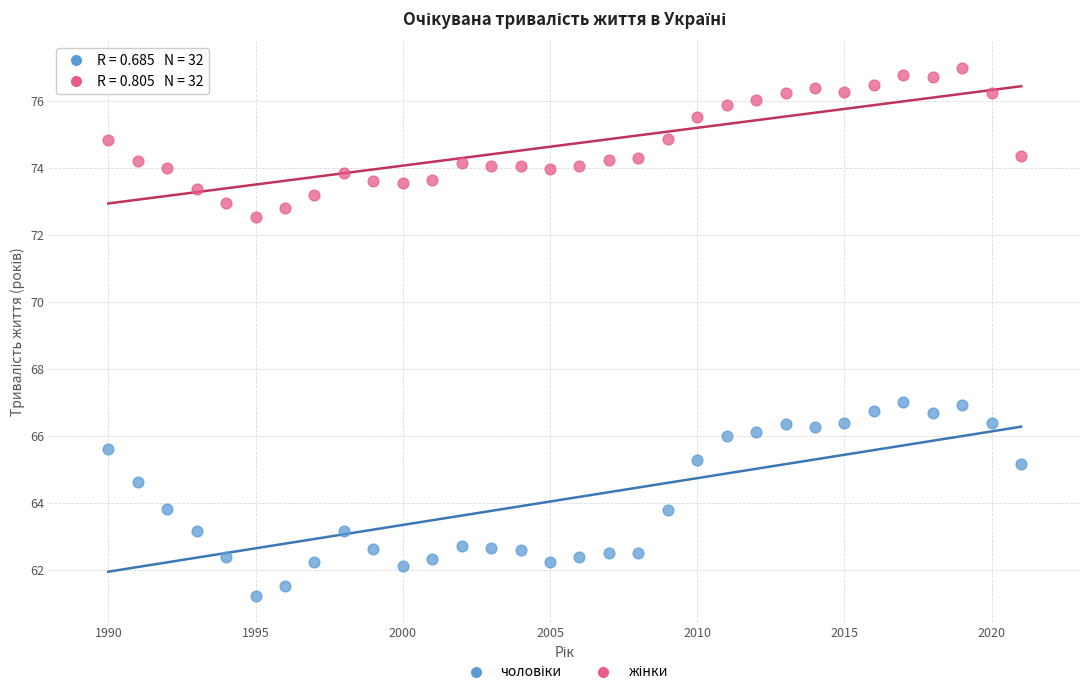

What is the X range (max minus min) for the scatter plot?

31.0